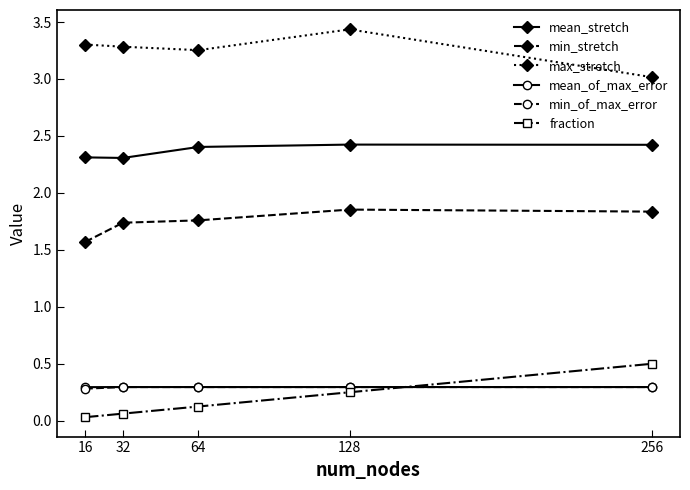

Is it true that min_of_max_error equals 0.3 at 64?

True